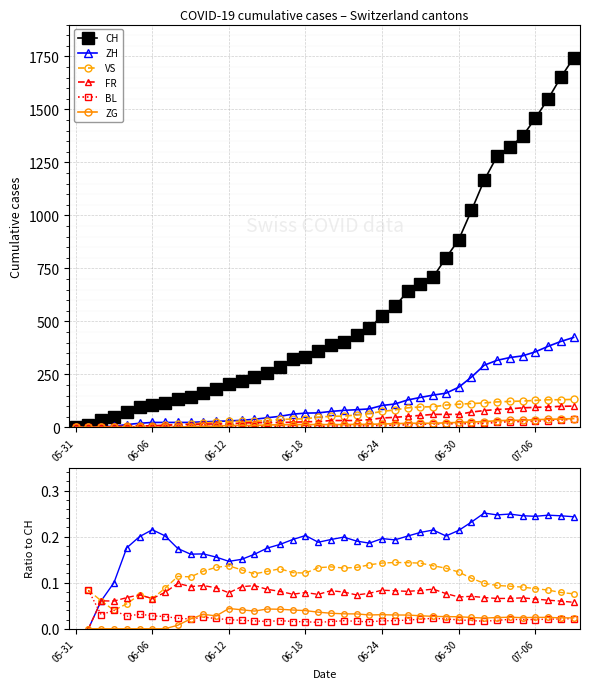

What is the spread (max minus min) of values at 16?

284.0